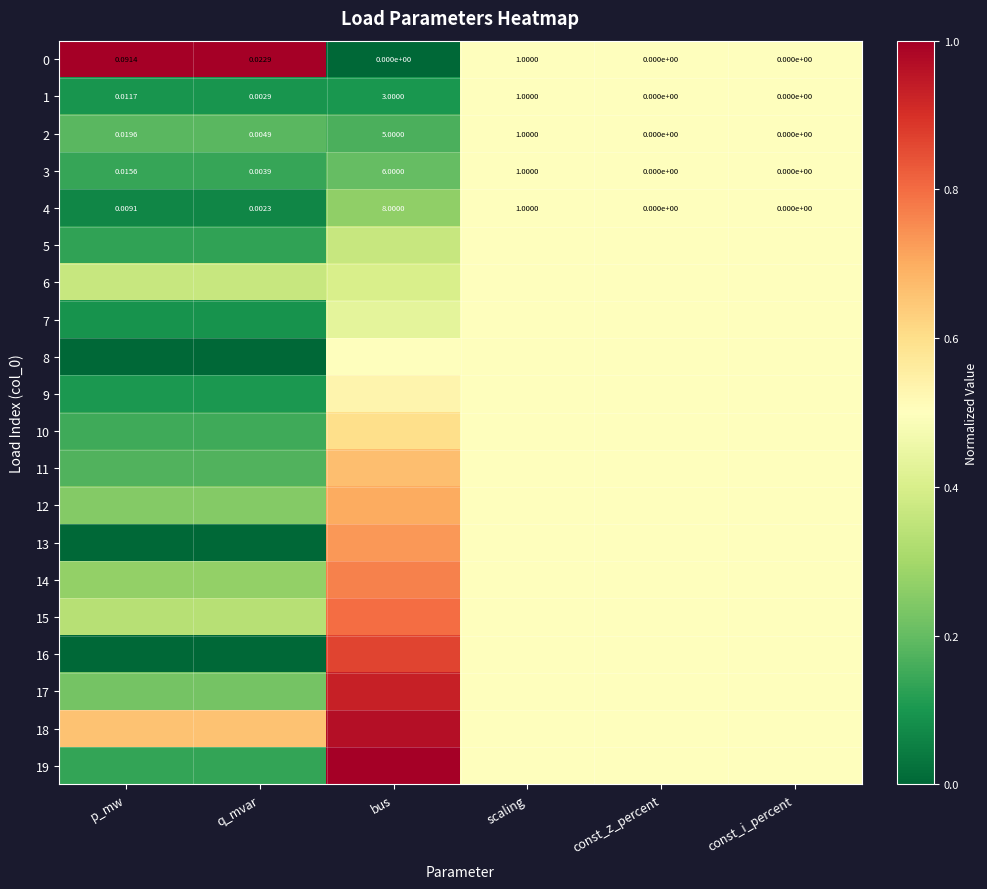

Where is 2 nearest to the value 2?

scaling